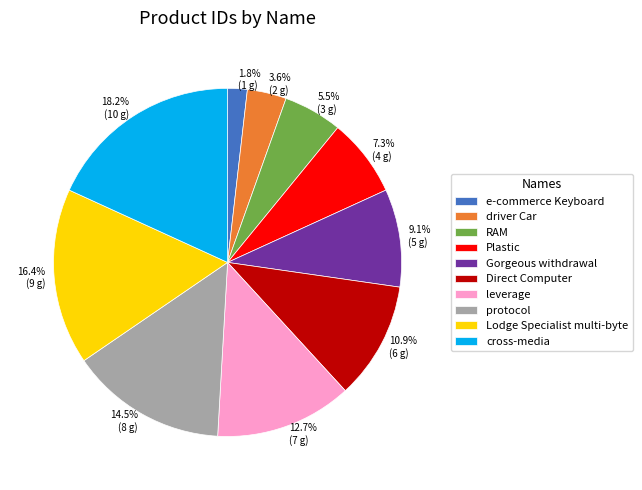

To the nearest percent, what is the difference between the protocol and driver Car slice percentages?

11%